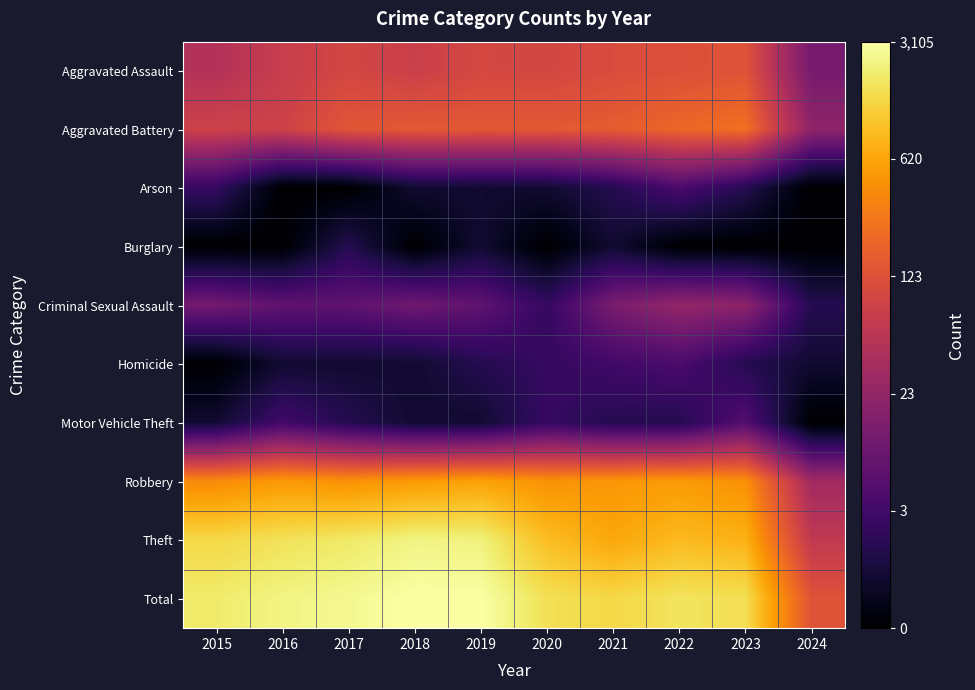

Reading left to right, what are all the values shown in this chart?

Aggravated Assault: 2015=3.9	2016=4.3	2017=4.6	2018=4.4	2019=4.6	2020=4.6	2021=4.7	2022=4.8	2023=4.9	2024=2.6
Aggravated Battery: 2015=4.4	2016=4.4	2017=5.0	2018=5.0	2019=5.0	2020=5.0	2021=5.1	2022=5.3	2023=5.5	2024=3.1
Arson: 2015=1.4	2016=0.0	2017=0.0	2018=0.7	2019=0.7	2020=0.7	2021=1.1	2022=1.8	2023=1.1	2024=0.0
Burglary: 2015=0.0	2016=0.0	2017=1.1	2018=0.0	2019=0.7	2020=0.0	2021=0.7	2022=0.0	2023=0.0	2024=0.0
Criminal Sexual Assault: 2015=2.6	2016=2.2	2017=2.2	2018=2.5	2019=2.2	2020=1.4	2021=2.7	2022=3.2	2023=3.1	2024=1.1
Homicide: 2015=0.0	2016=0.7	2017=0.7	2018=0.7	2019=1.1	2020=1.4	2021=1.6	2022=1.8	2023=1.1	2024=0.7
Motor Vehicle Theft: 2015=0.7	2016=1.6	2017=1.1	2018=0.7	2019=0.7	2020=1.4	2021=1.1	2022=1.1	2023=1.9	2024=0.0
Robbery: 2015=6.0	2016=6.2	2017=6.1	2018=6.3	2019=6.4	2020=6.1	2021=6.2	2022=6.3	2023=6.1	2024=3.5
Theft: 2015=7.3	2016=7.4	2017=7.5	2018=7.8	2019=7.7	2020=6.8	2021=6.5	2022=6.8	2023=6.6	2024=4.1
Total: 2015=7.6	2016=7.8	2017=7.9	2018=8.0	2019=8.0	2020=7.4	2021=7.3	2022=7.5	2023=7.4	2024=4.9